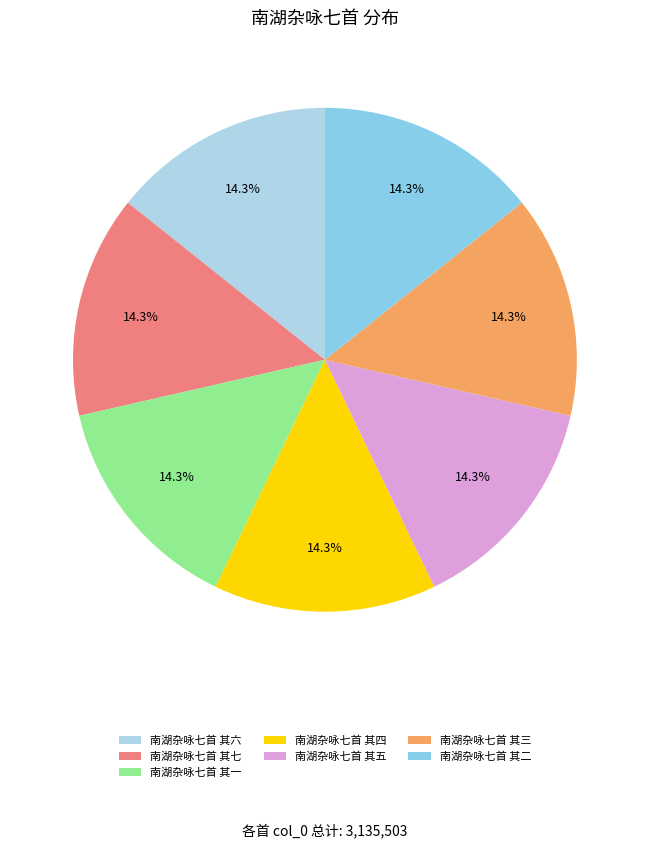

Which category has the biggest portion of the pie?

南湖杂咏七首 其七